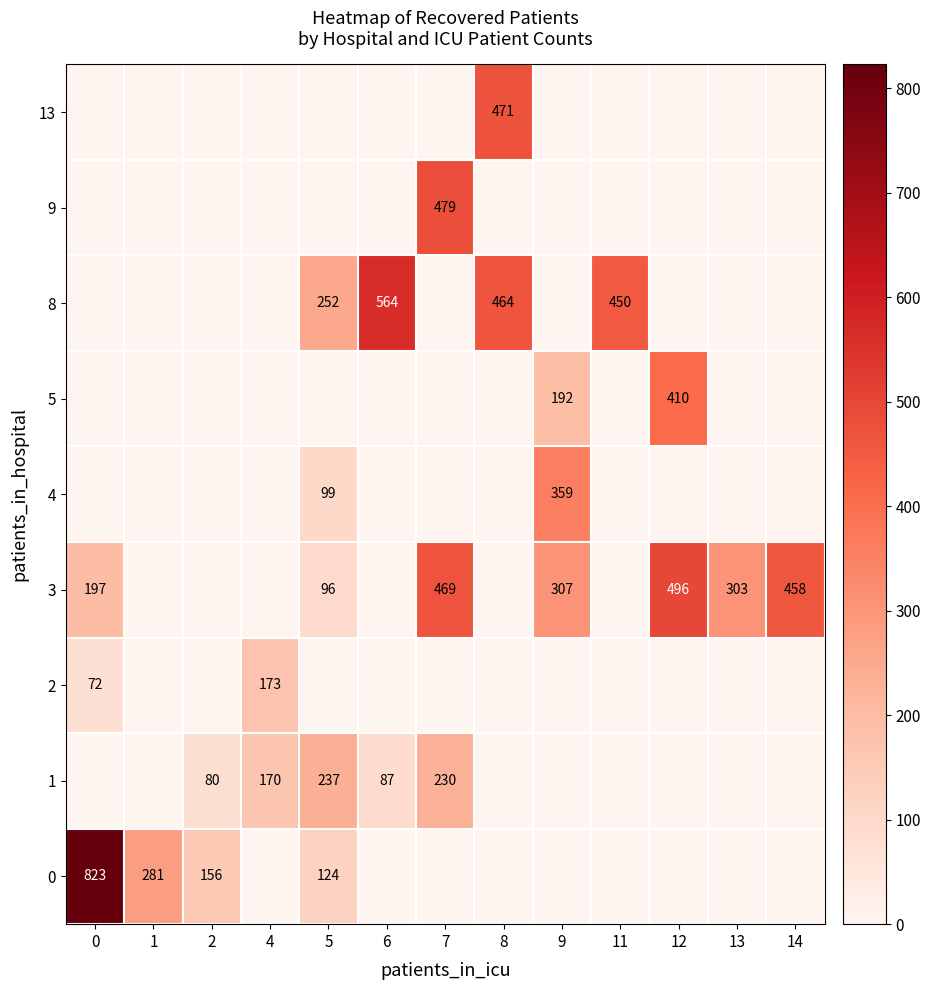

What is the spread (max minus min) of values at 0?

823